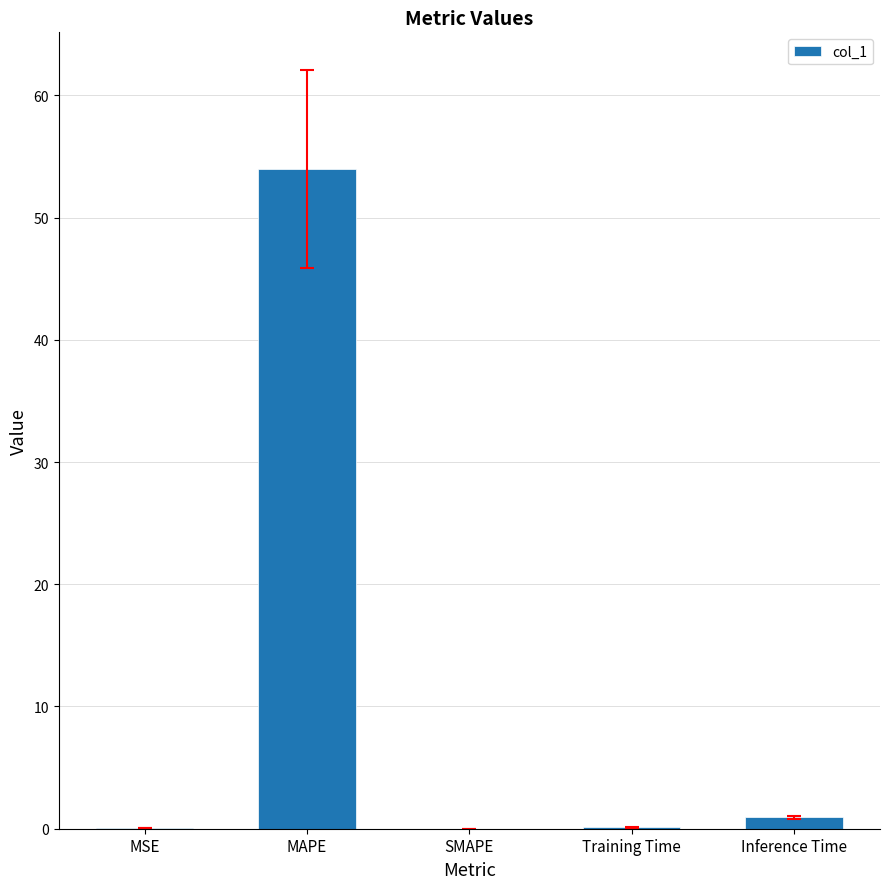

What is the average value?

11.0